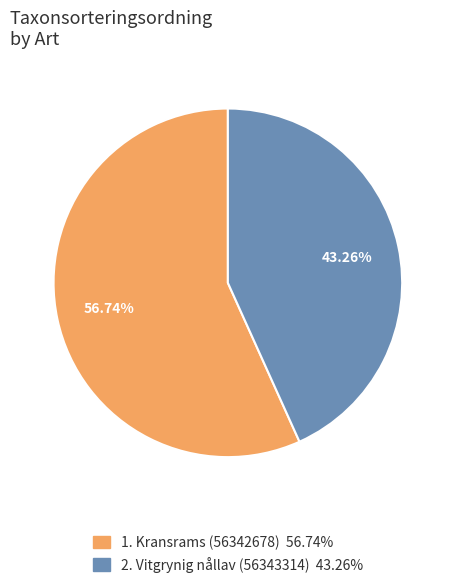

Is there any slice that represents more than half of the pie?

Yes